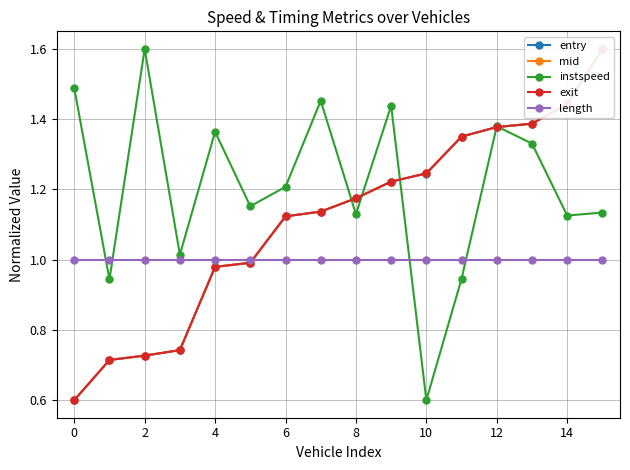

True or false: instspeed has a value of 1.7 at 14.

False